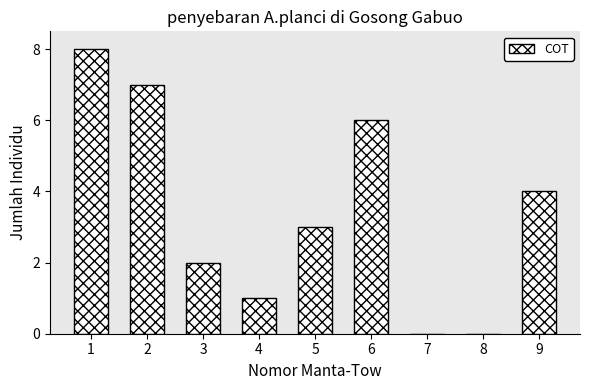

Reading right to left, transcribe all the data shown in this chart.

9=4	8=0	7=0	6=6	5=3	4=1	3=2	2=7	1=8